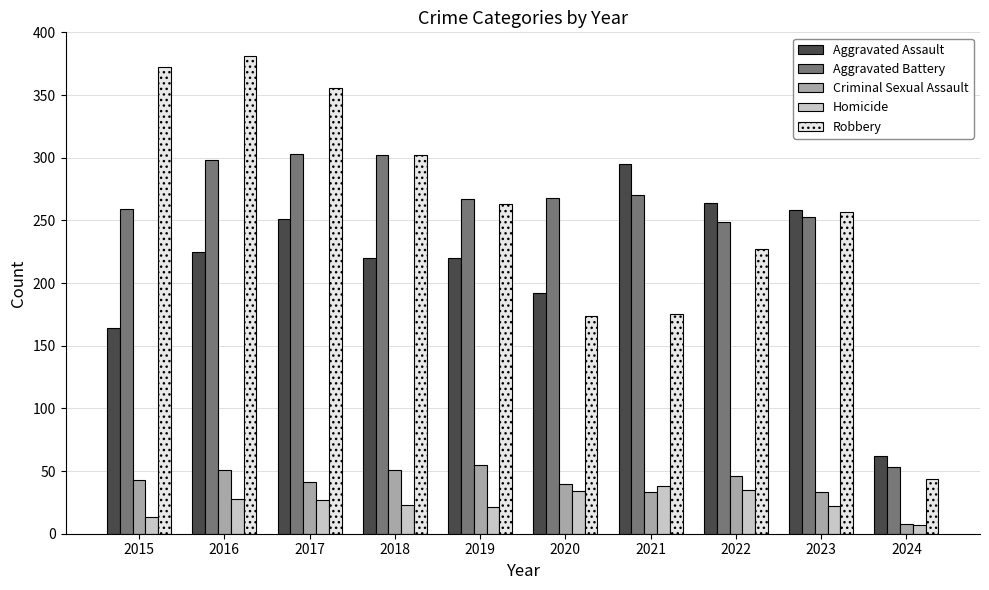

What is the difference between the Criminal Sexual Assault values at 2020 and 2017?

1